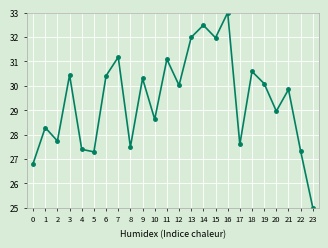

What is the average value?

29.4